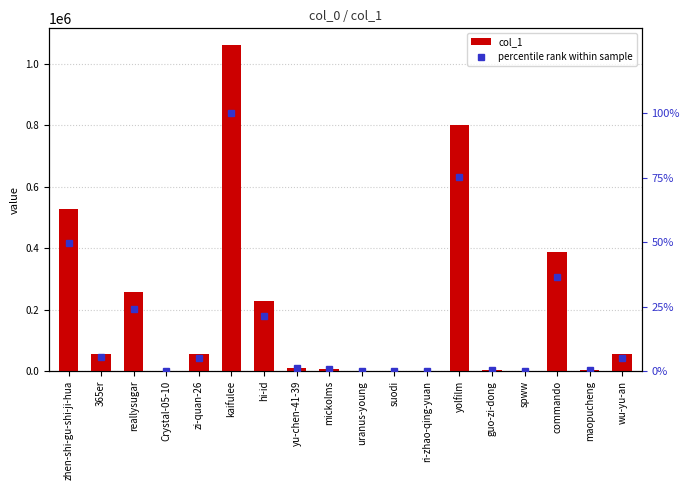

Reading left to right, transcribe all the data shown in this chart.

col_1: 526652.0	56864.0	255791.0	3.0	55374.0	1062193.0	226741.0	10492.0	7714.0	23.0	371.0	1146.0	800091.0	2554.0	420.0	386763.0	3180.0	55145.0
percentile rank within sample: 49.6	5.4	24.1	0.0	5.2	100.0	21.3	1.0	0.7	0.0	0.0	0.1	75.3	0.2	0.0	36.4	0.3	5.2